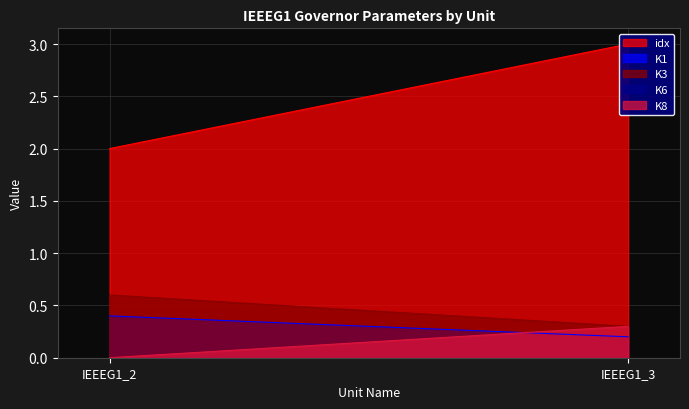

Is the value of K8 at IEEEG1_2 greater than the value of K3 at IEEEG1_3?

No